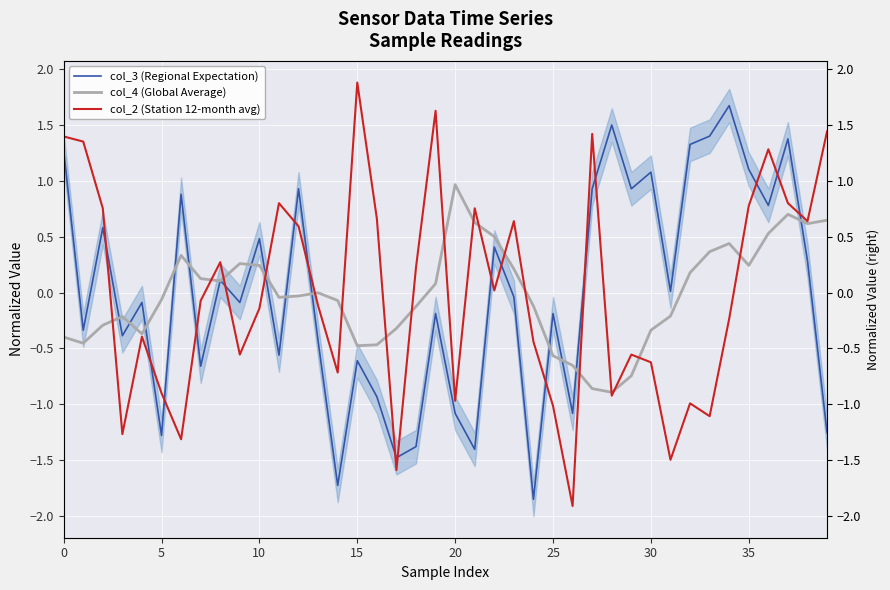

Reading left to right, what are all the values shown in this chart?

col_3 (Regional Expectation): 1.3	-0.3	0.6	-0.4	-0.1	-1.3	0.9	-0.7	0.1	-0.1	0.5	-0.6	0.9	-0.4	-1.7	-0.6	-0.9	-1.5	-1.4	-0.2	-1.1	-1.4	0.4	-0.0	-1.9	-0.2	-1.1	0.9	1.5	0.9	1.1	0.0	1.3	1.4	1.7	1.1	0.8	1.4	0.3	-1.3
col_4 (Global Average): -0.4	-0.5	-0.3	-0.2	-0.4	-0.1	0.3	0.1	0.1	0.3	0.2	-0.0	-0.0	-0.0	-0.1	-0.5	-0.5	-0.3	-0.1	0.1	1.0	0.6	0.5	0.2	-0.1	-0.6	-0.7	-0.9	-0.9	-0.7	-0.3	-0.2	0.2	0.4	0.4	0.2	0.5	0.7	0.6	0.6
col_2 (Station 12-month avg): 1.4	1.4	0.8	-1.3	-0.4	-0.9	-1.3	-0.1	0.3	-0.6	-0.1	0.8	0.6	-0.1	-0.7	1.9	0.7	-1.6	0.2	1.6	-1.0	0.8	0.0	0.6	-0.4	-1.0	-1.9	1.4	-0.9	-0.6	-0.6	-1.5	-1.0	-1.1	-0.2	0.8	1.3	0.8	0.6	1.4